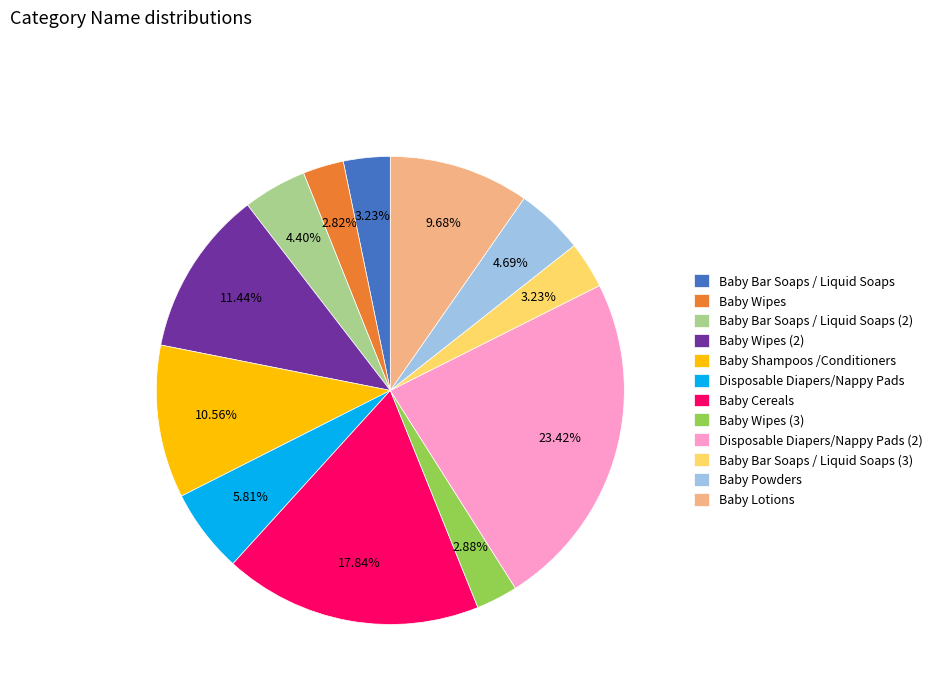

Between Baby Bar Soaps / Liquid Soaps (3) and Disposable Diapers/Nappy Pads, which is larger?

Disposable Diapers/Nappy Pads